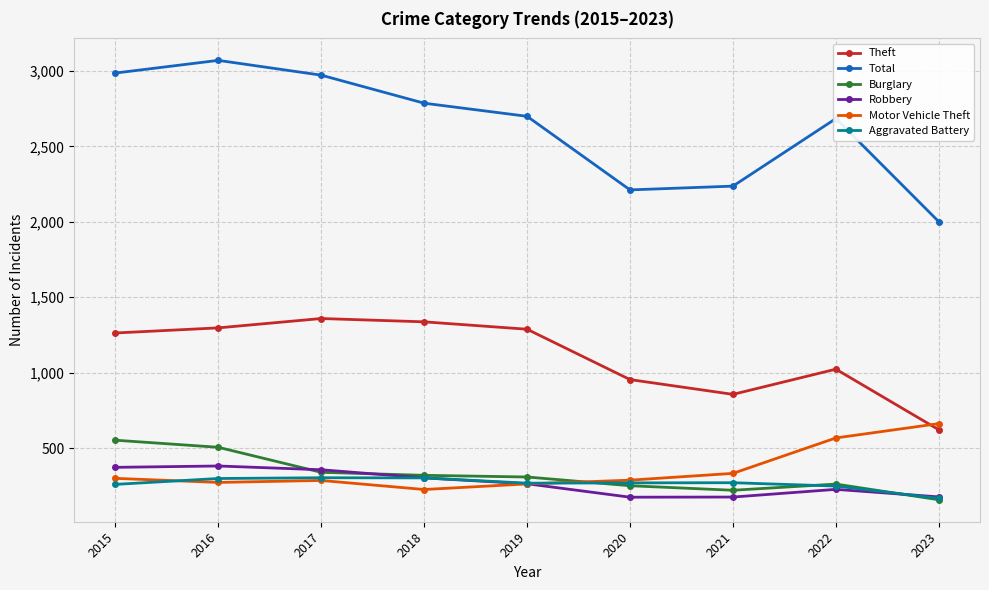

What is the difference between the highest and lowest values at 2017?

2688